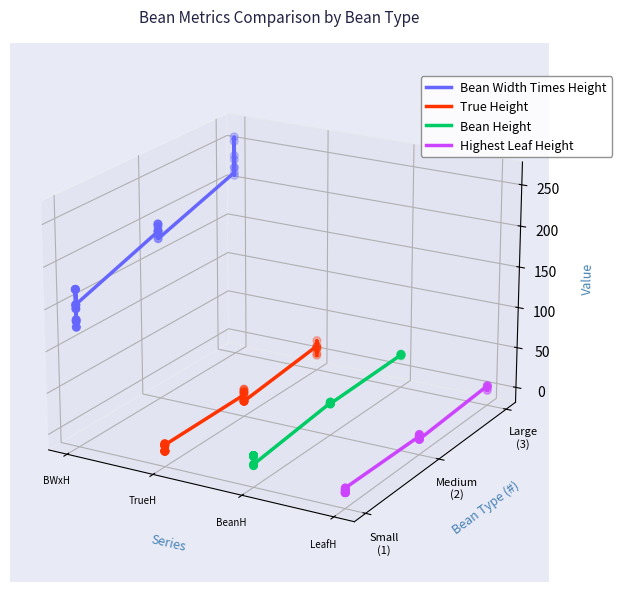

Which series reaches the minimum Y coordinate?

Highest Leaf Height